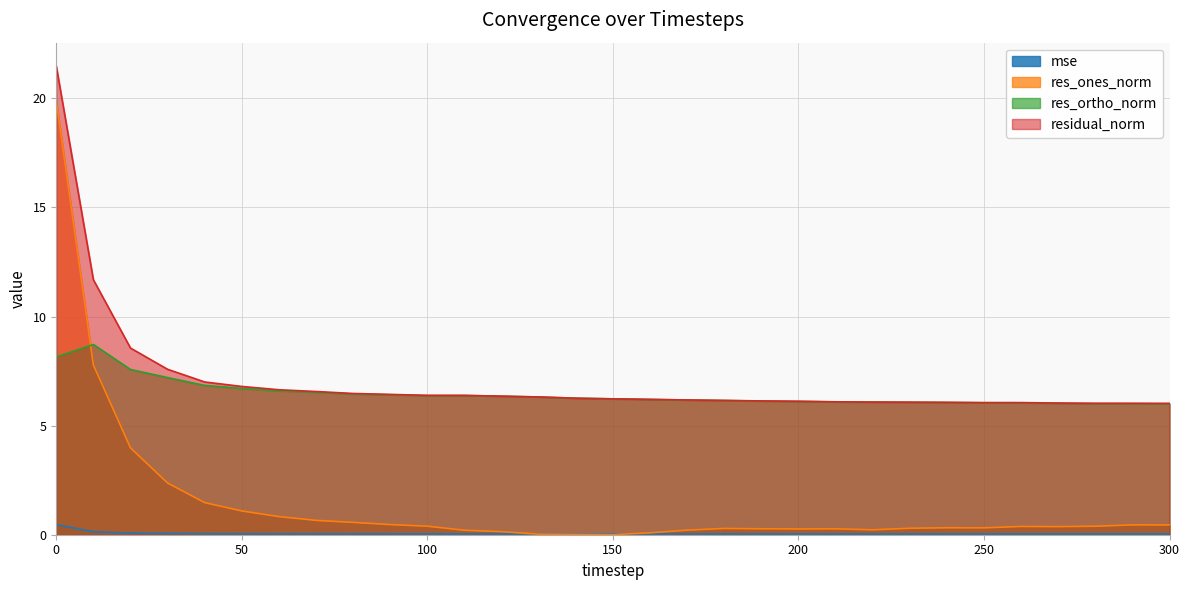

The value of residual_norm at 140 is 6.3. True or false?

True